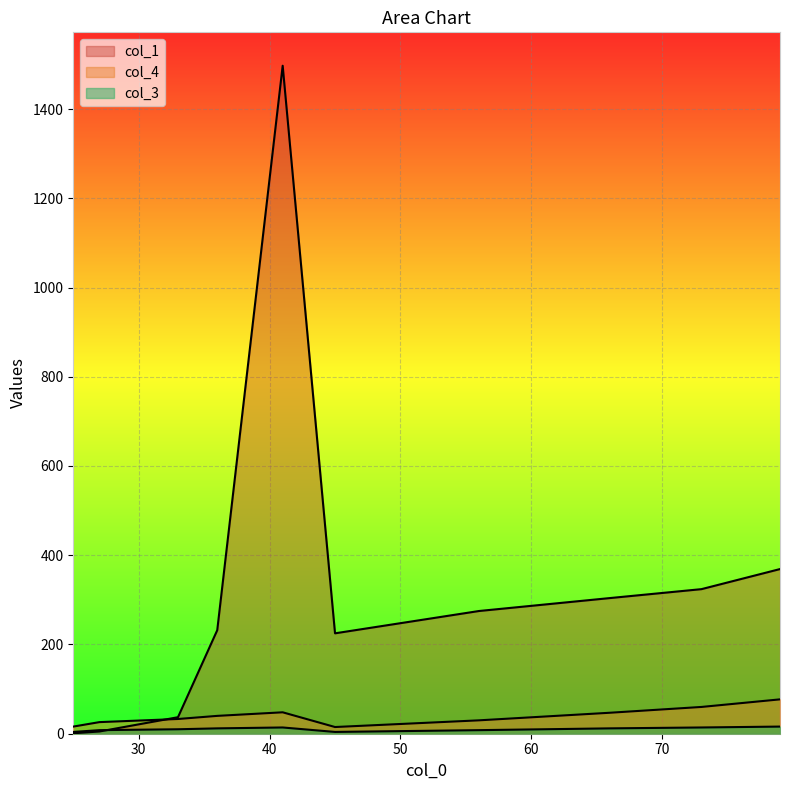

Rank the categories by col_1 value from lowest to highest.

25, 27, 33, 45, 36, 56, 66, 73, 79, 41